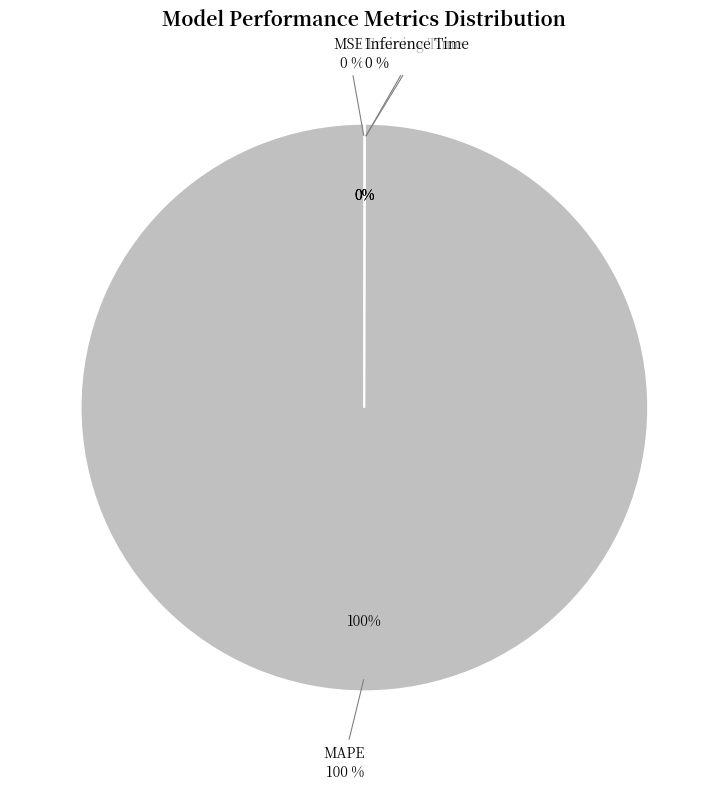

Combined, do MSE and Inference Time account for over 50%?

No